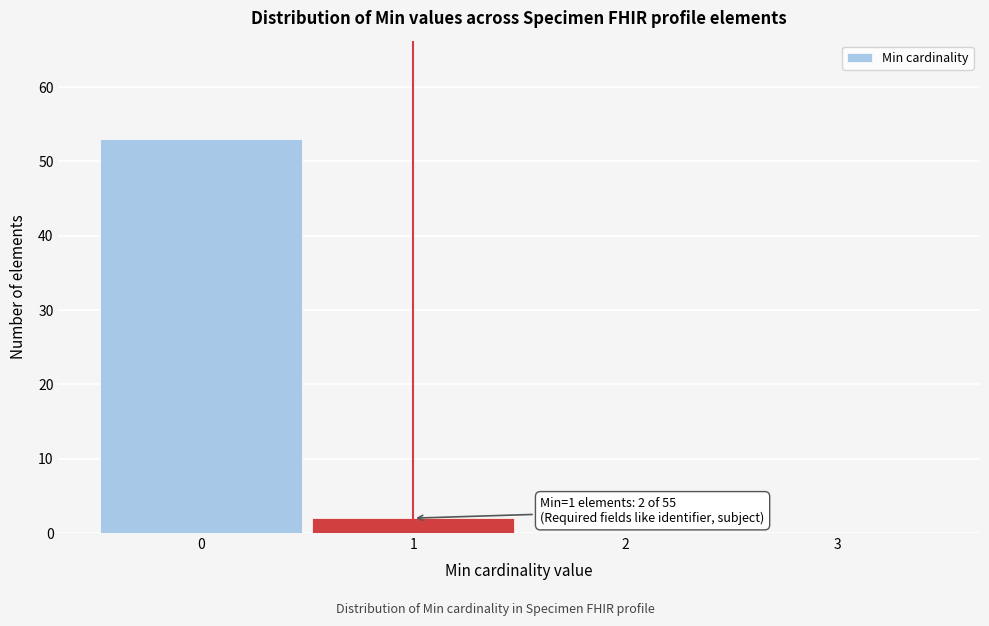

Over which range of the x-axis is the bar tallest?

-0.5 to 0.5